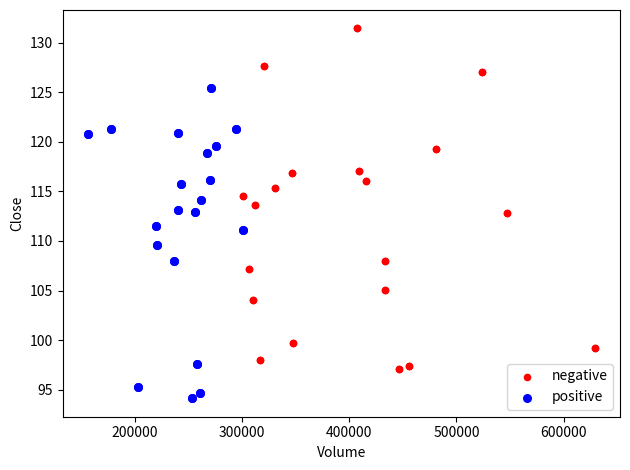

Which series contains the lowest Y value?

positive